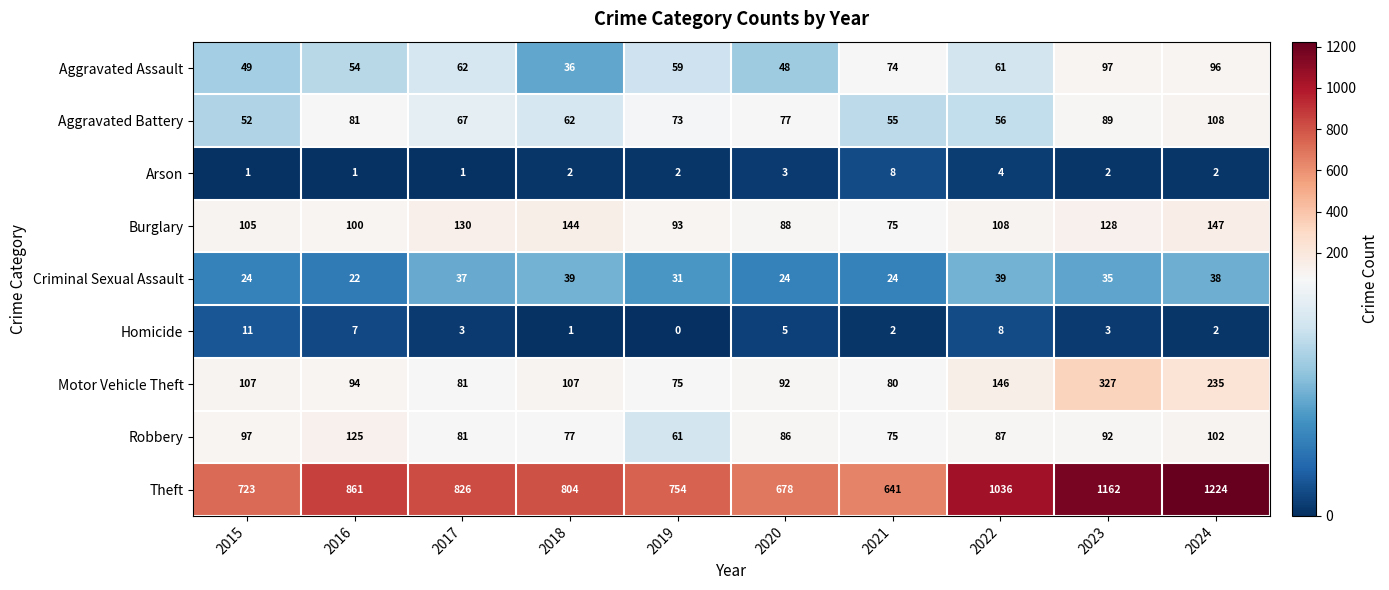

At which label is Motor Vehicle Theft closest to 201?

2024